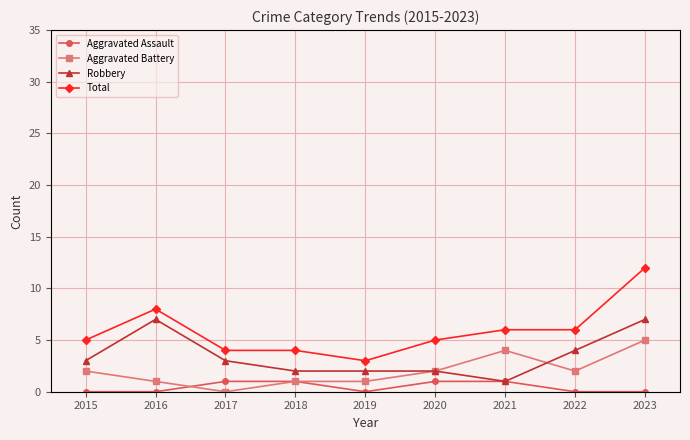

Is the value of Robbery at 2016 greater than the value of Aggravated Battery at 2020?

Yes